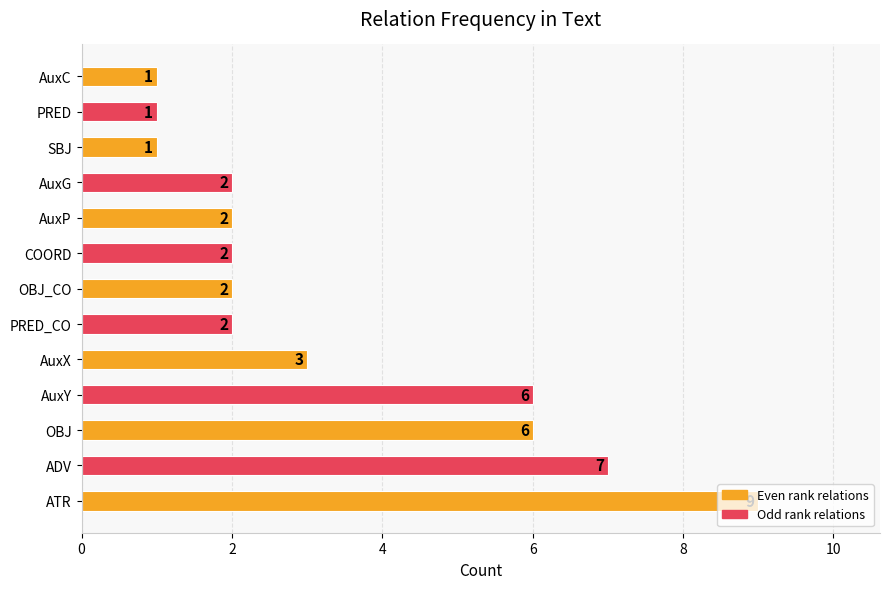

What is the greatest value displayed?

9